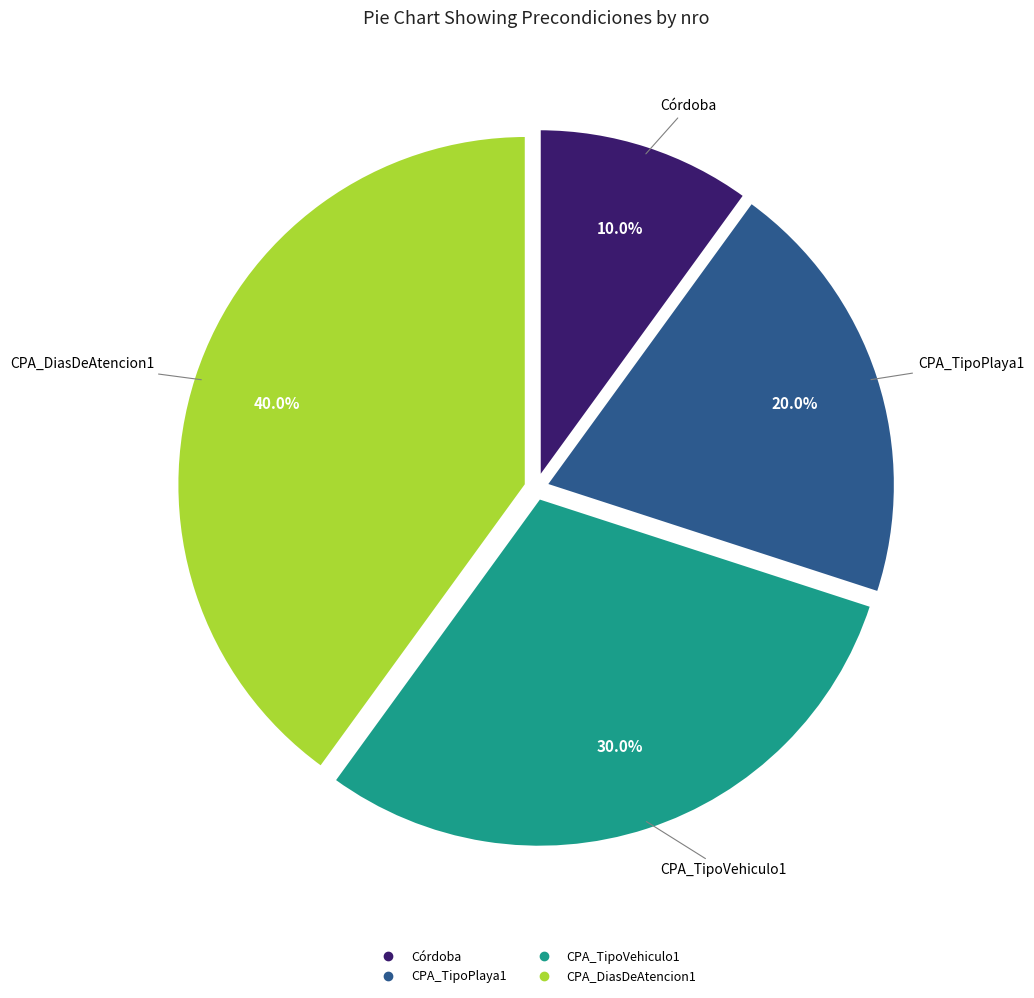

To the nearest percent, what is the combined percentage of CPA_TipoVehiculo1 and CPA_DiasDeAtencion1?

70%